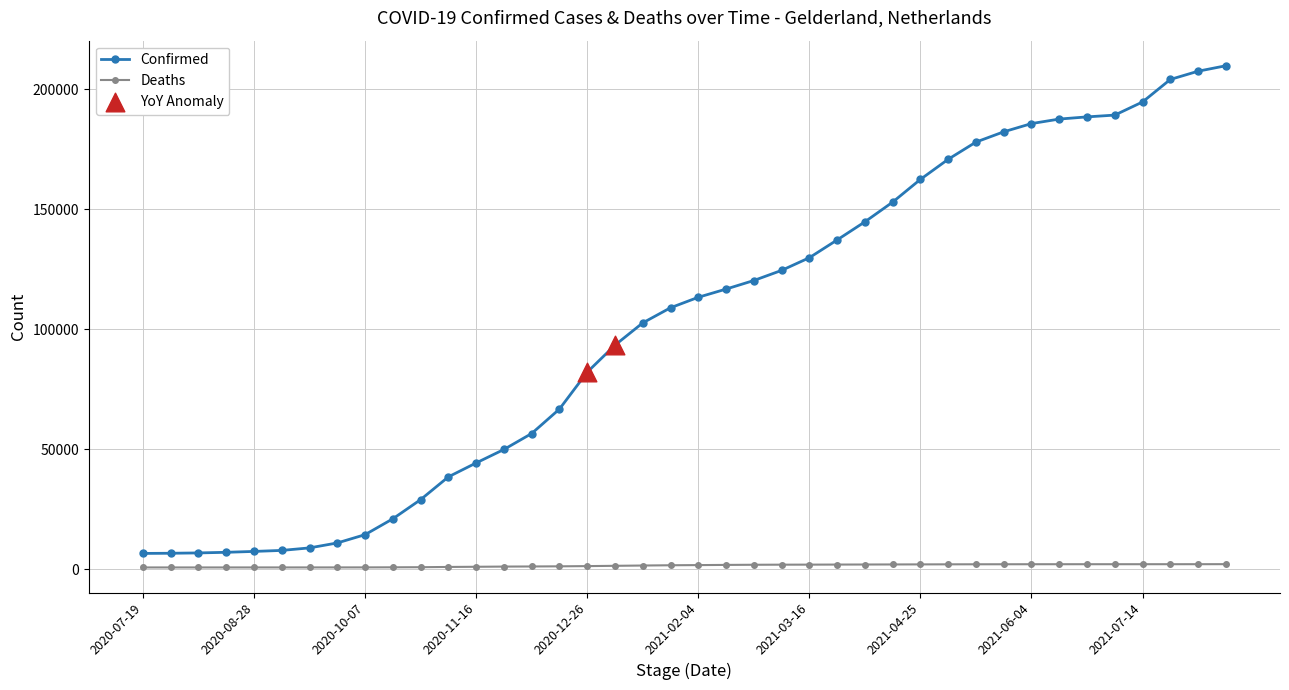

Which series has the largest range (max minus min)?

Confirmed